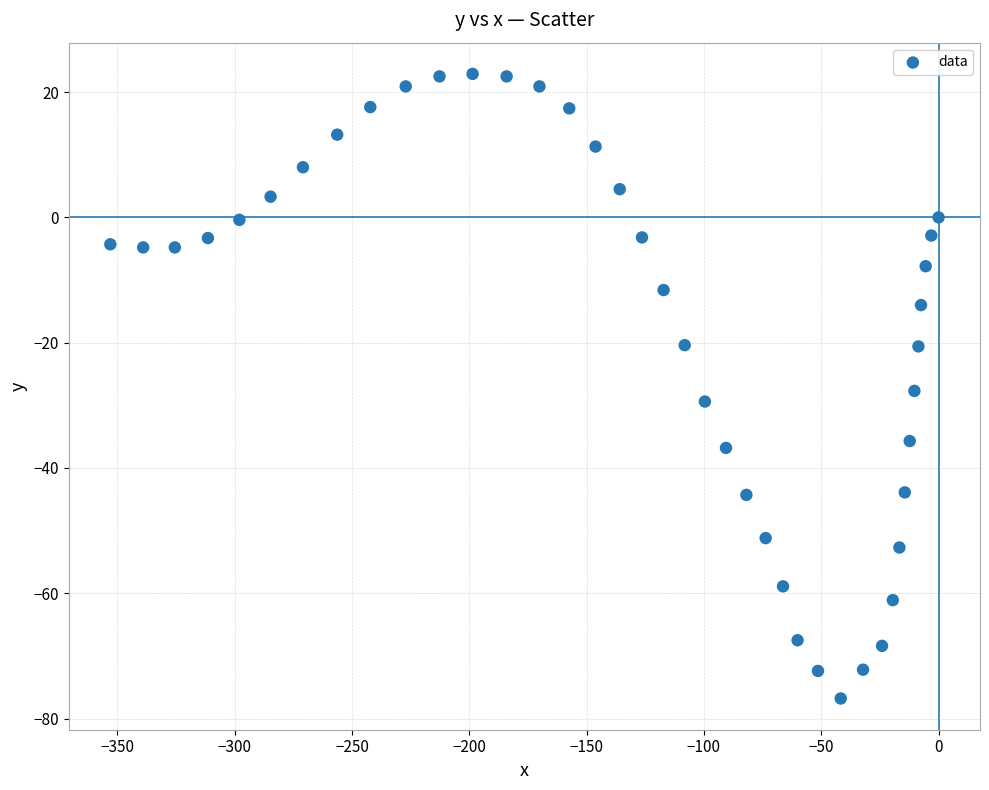

What is the range of Y values (max minus min)?

99.7